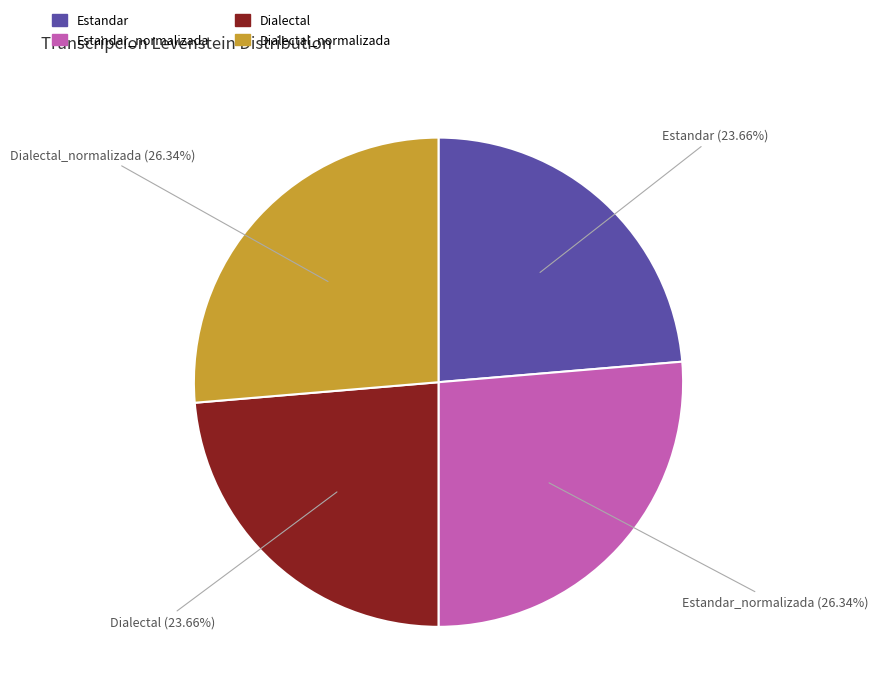

Is there any slice that represents more than half of the pie?

No